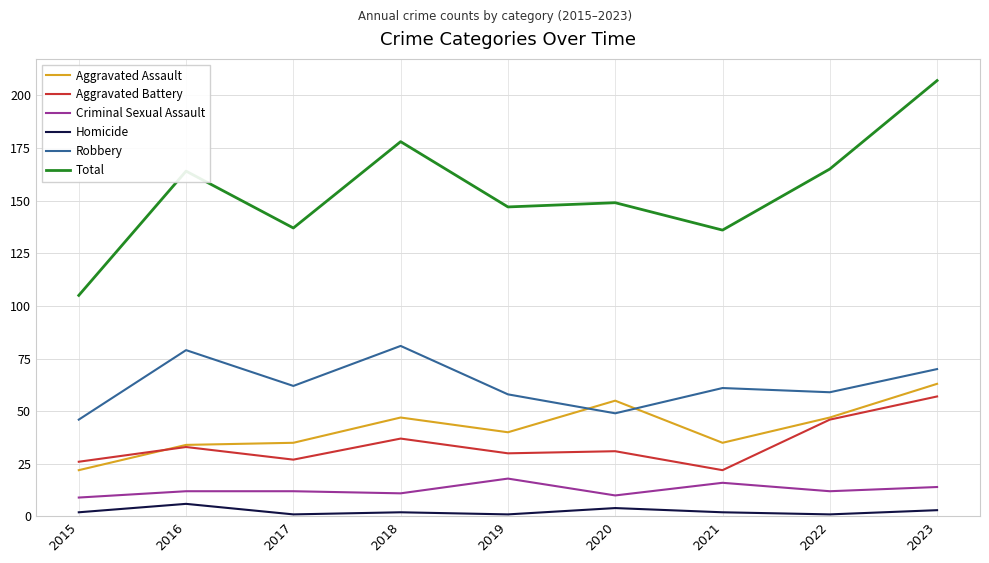

What is the minimum value for Homicide?

1